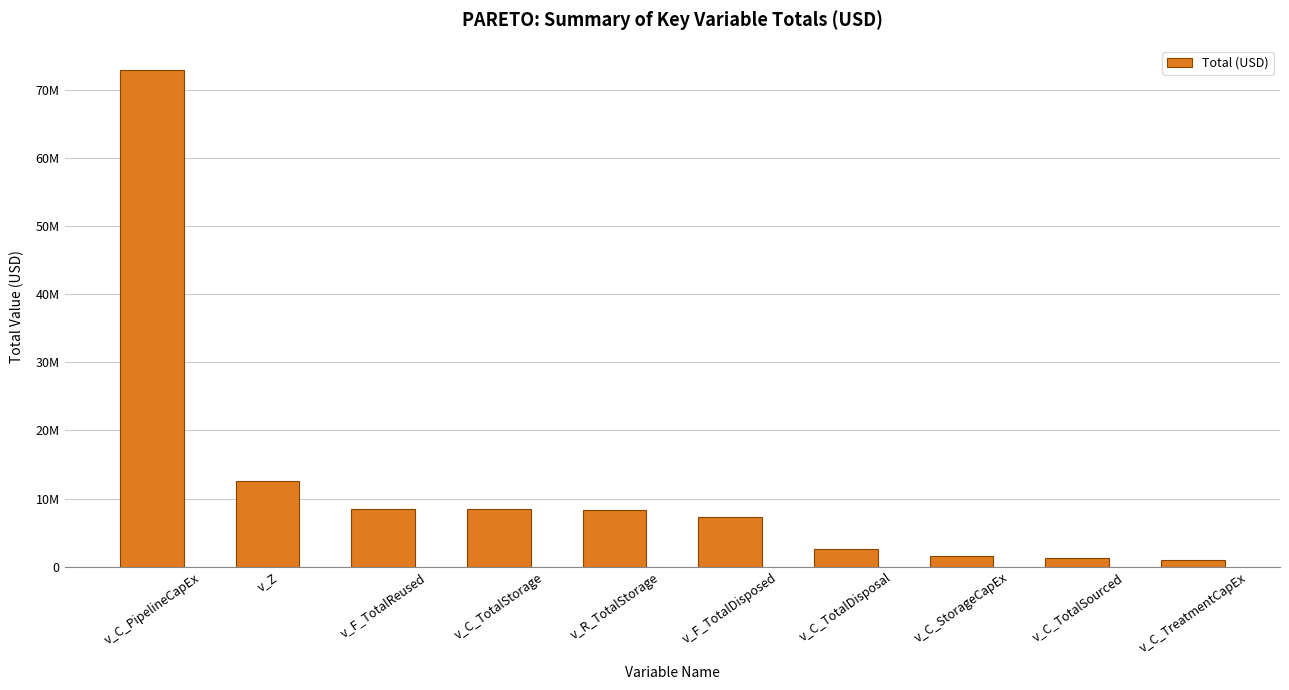

What value does the data have at v_C_StorageCapEx?

1610000.0